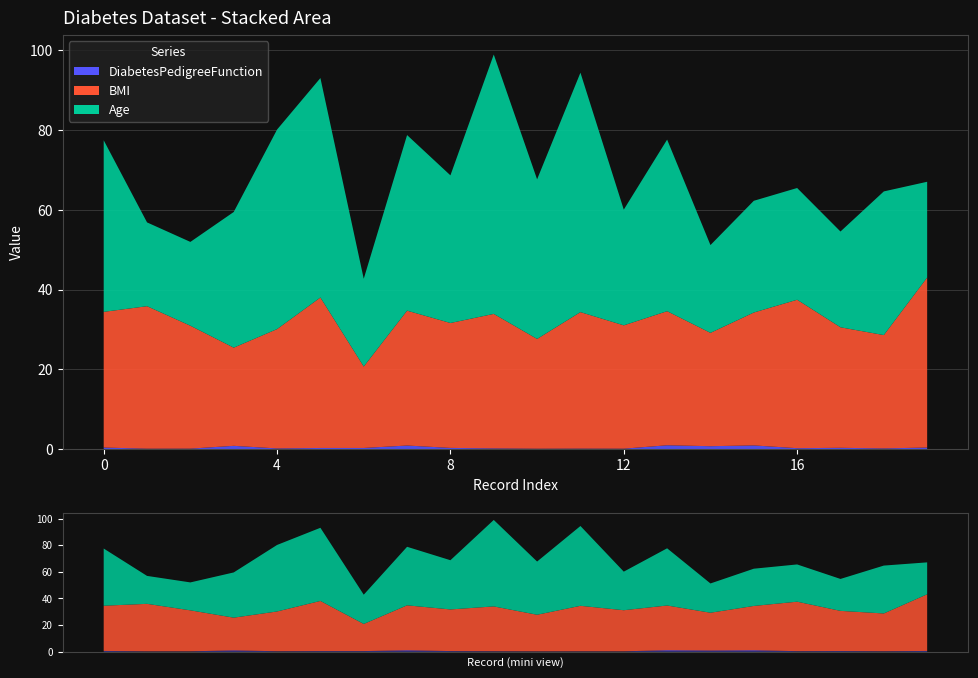

Reading left to right, list all the values displayed in this chart.

DiabetesPedigreeFunction: 0.4	0.1	0.2	0.9	0.2	0.3	0.3	0.9	0.3	0.2	0.1	0.2	0.1	1.0	0.8	1.0	0.3	0.4	0.2	0.4
BMI: 34.0	35.7	30.8	24.6	29.9	37.7	20.4	33.8	31.3	33.7	27.5	34.2	30.9	33.6	28.4	33.3	37.2	30.2	28.4	42.6
Age: 43.0	21.0	21.0	34.0	50.0	55.0	22.0	44.0	37.0	65.0	40.0	60.0	29.0	43.0	22.0	28.0	28.0	24.0	36.0	24.0